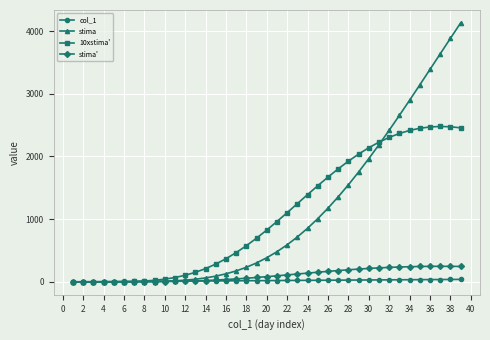

What is the value of the stima point at the 33rd from the left?

2655.9